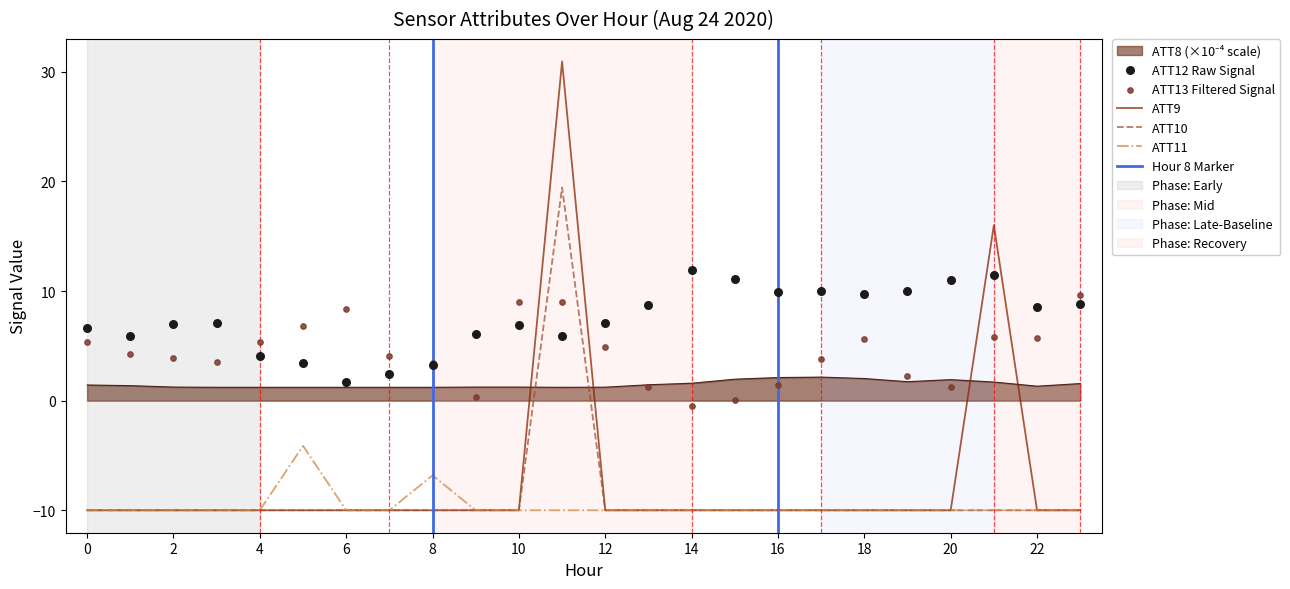

Which series has the largest total across all categories?

ATT12